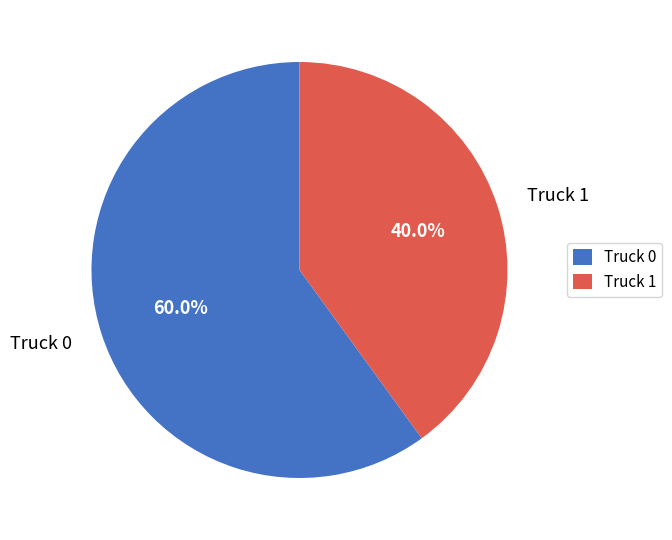

What is the total percentage of Truck 1 and Truck 0?

100.0%